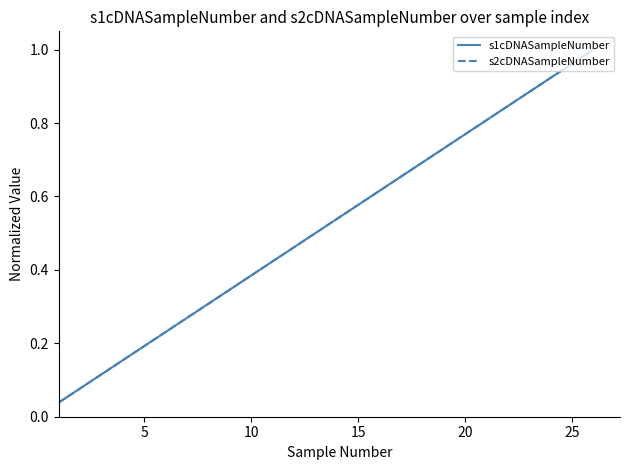

How many lines are shown in the chart?

2